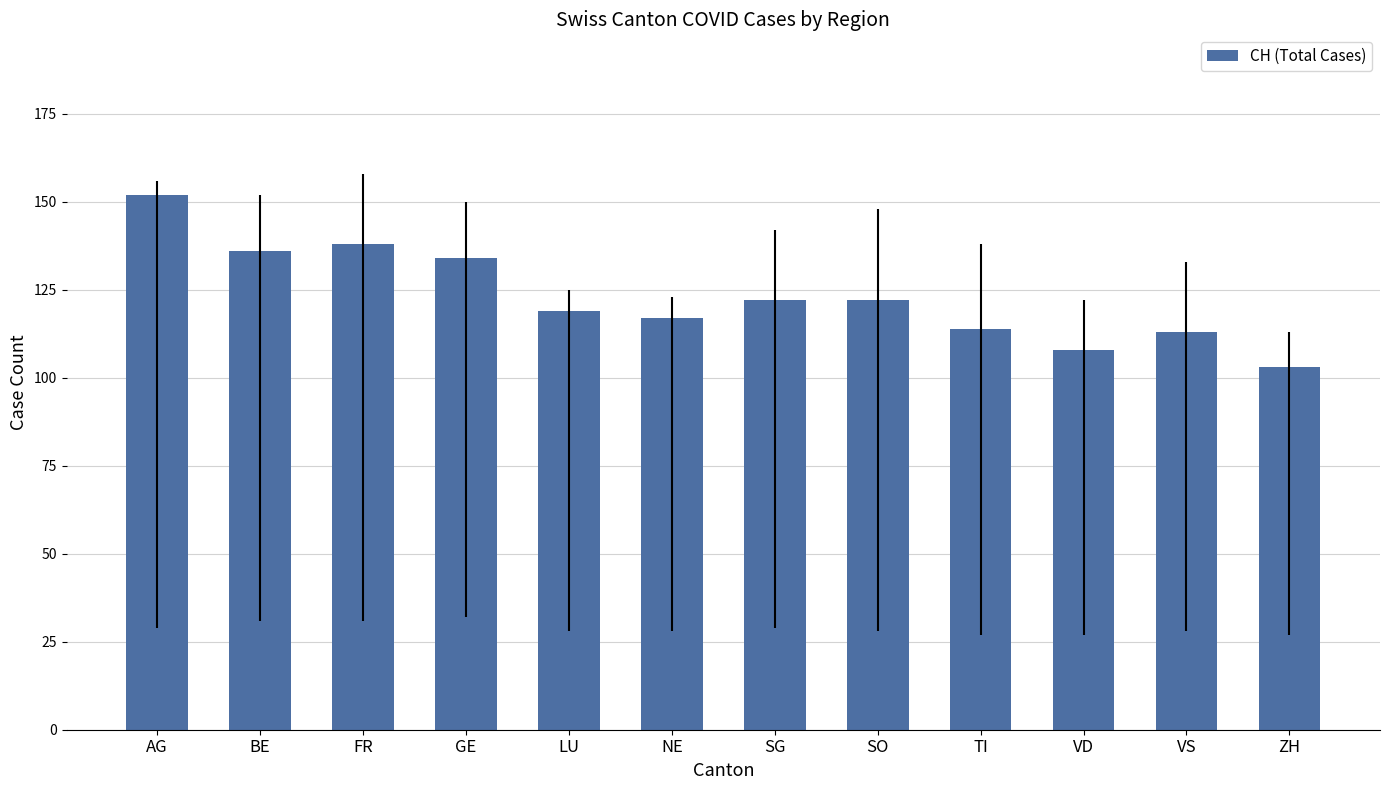

True or false: the data shows 136 at BE.

True